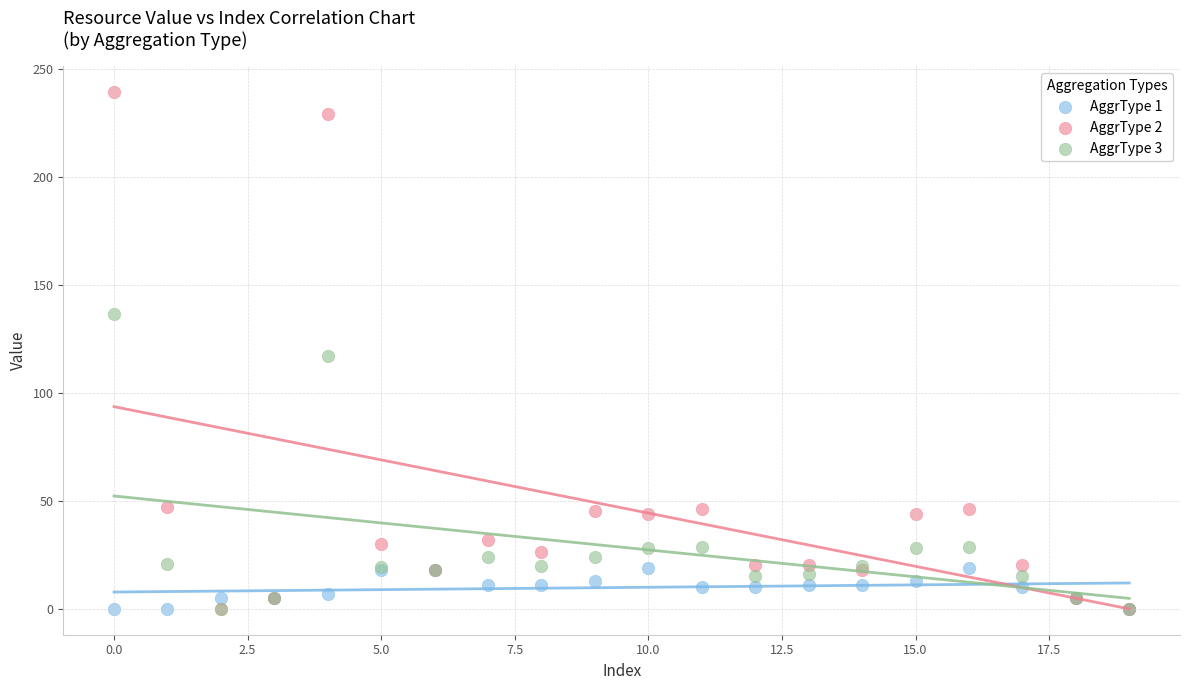

Which series contains the highest Y value?

AggrType 2